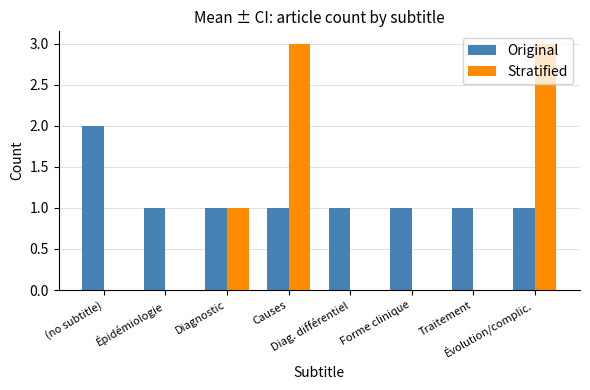

Count the Original values in the range 1 to 2.

8